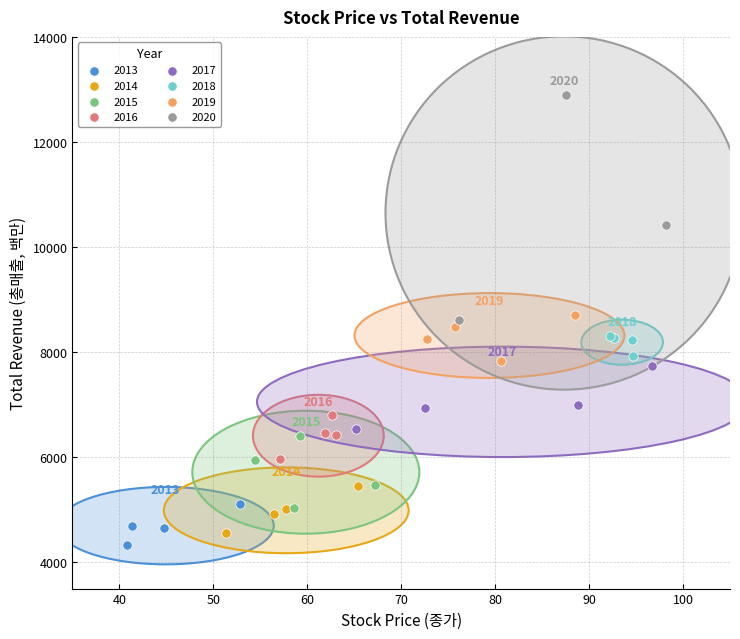

Which series has the widest spread of Y values?

2020